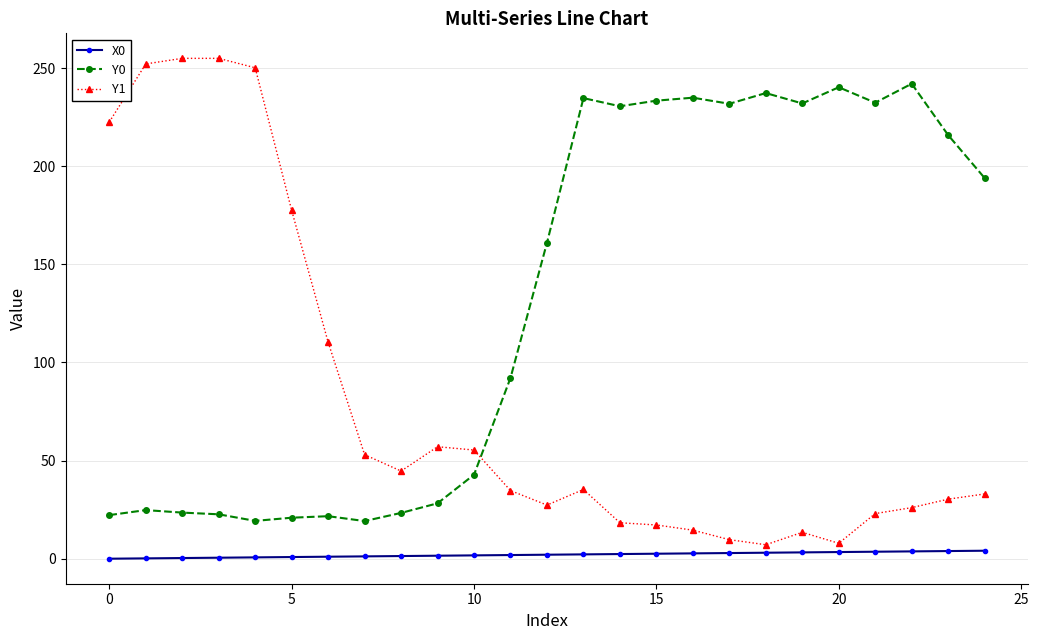

What is the highest value of the Y1 series?

255.0